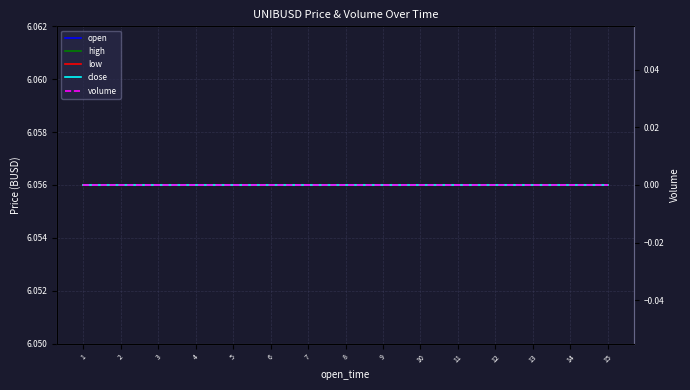

What is the sum of all low values?

90.8